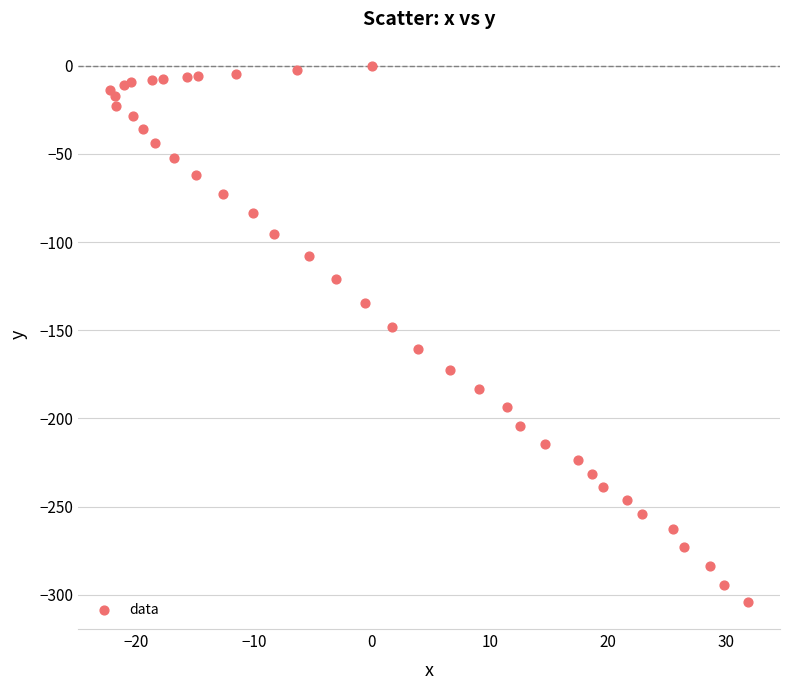

What Y value in the scatter plot is closest to -152?

-147.9